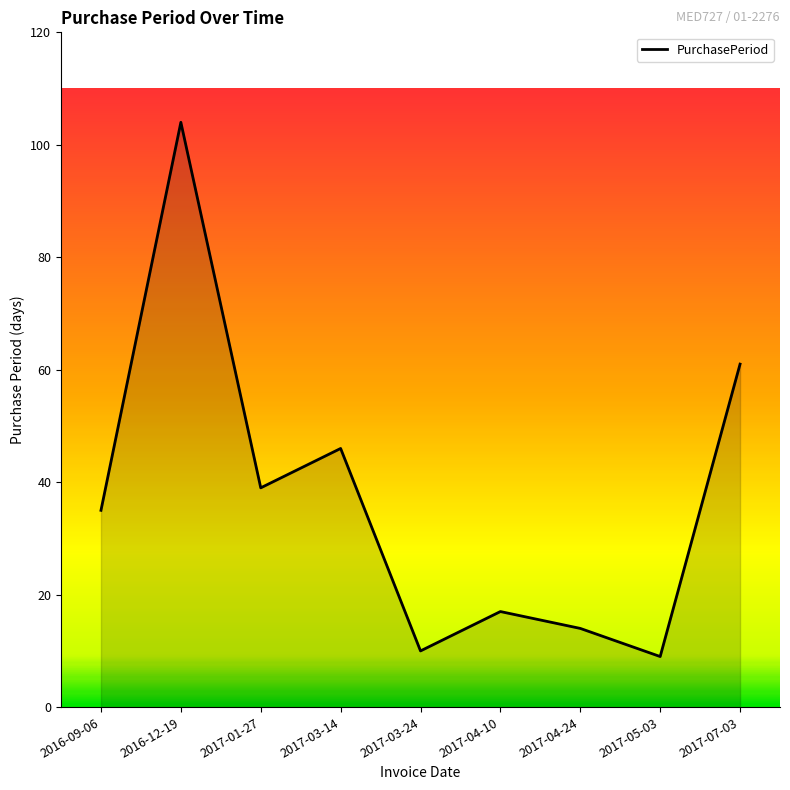

What is the greatest value displayed?

104